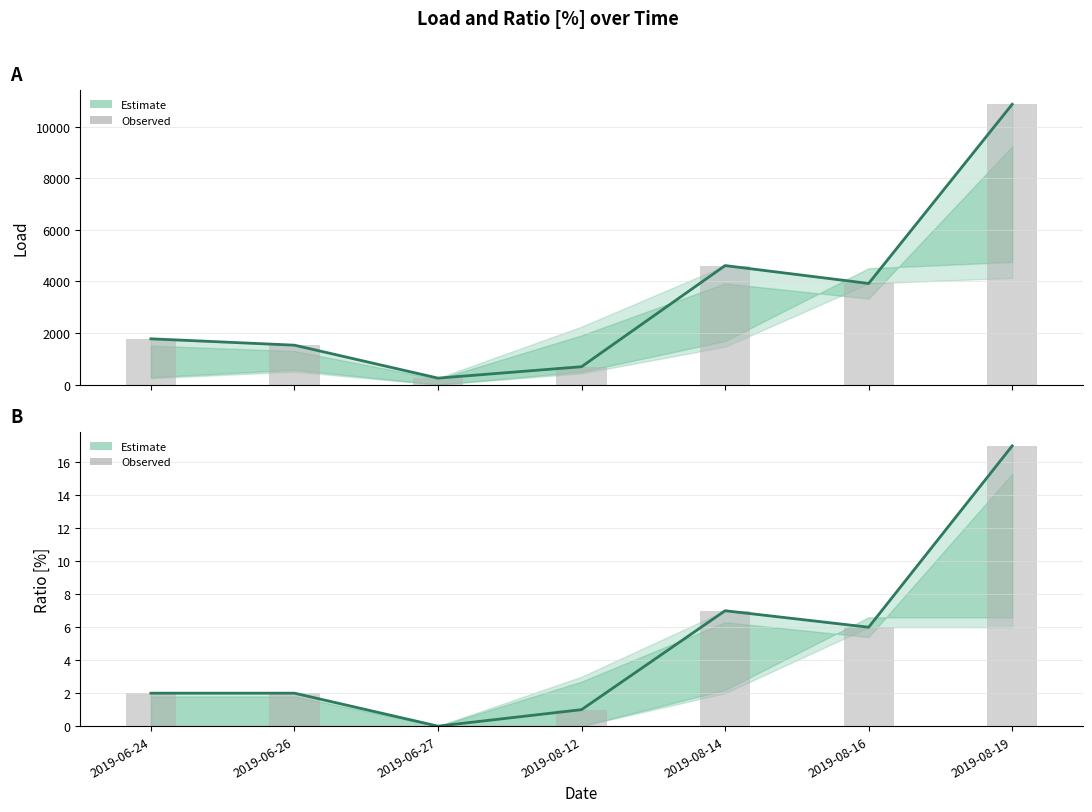

What is the label of the 3rd bar from the right?

2019-08-14